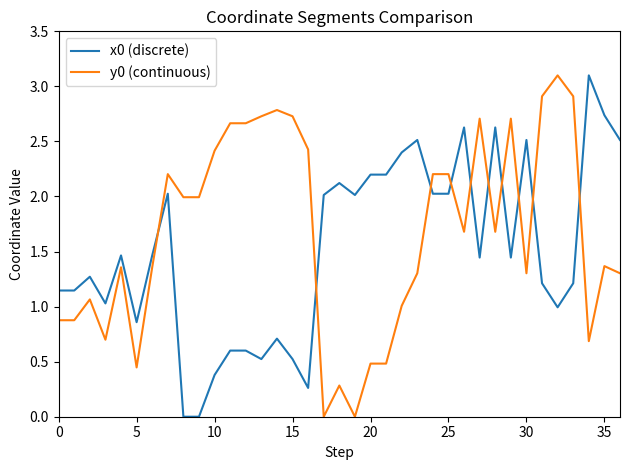

True or false: y0 (continuous) has more than 1 points higher than both neighbors.

True